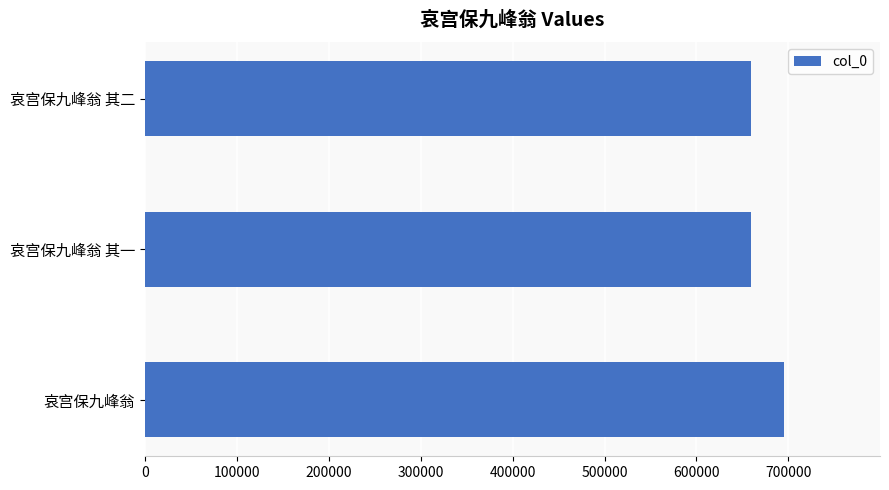

True or false: the data shows 369564 at 哀宫保九峰翁.

False